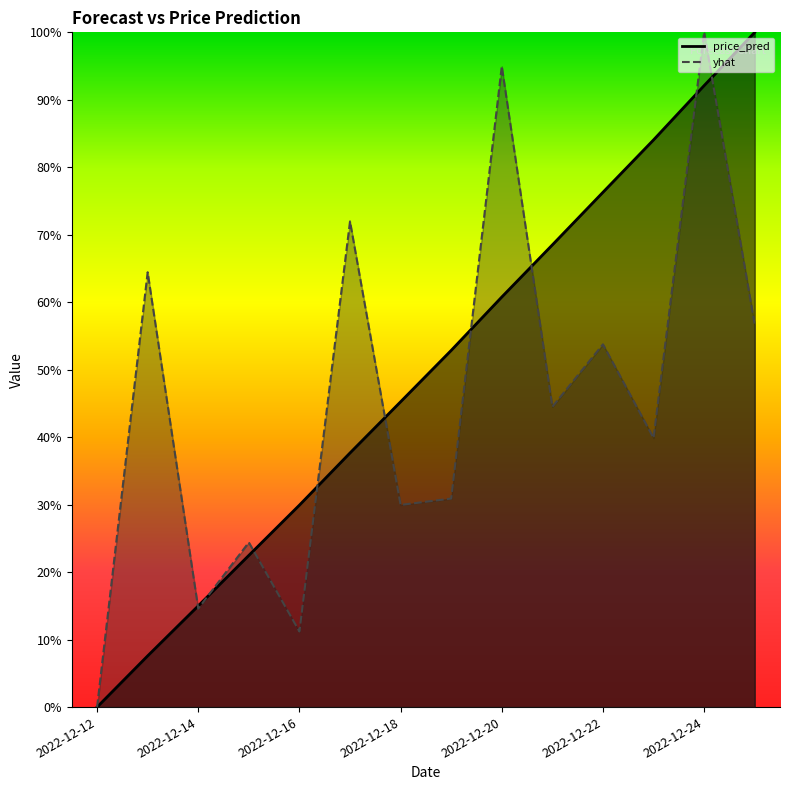

Which category has the highest value in the price_pred series?

2022-12-25